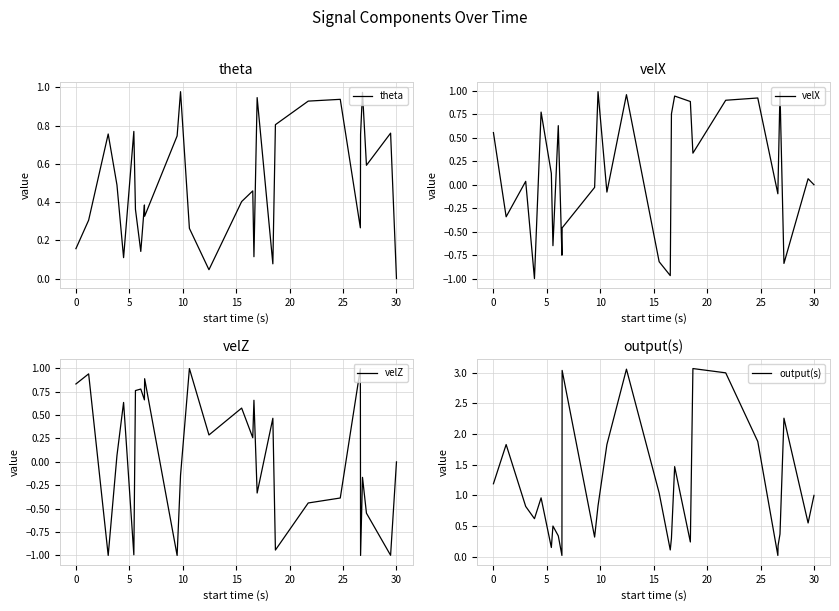

What is the lowest value of the velZ series?

-1.0